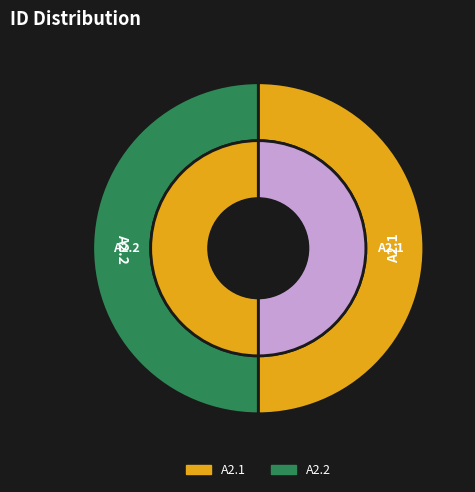

What is the smallest slice in the pie chart?

A2.1